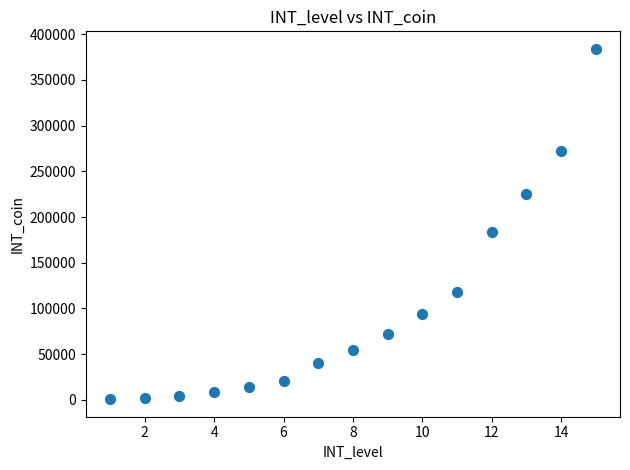

What is the range of X values (max minus min)?

14